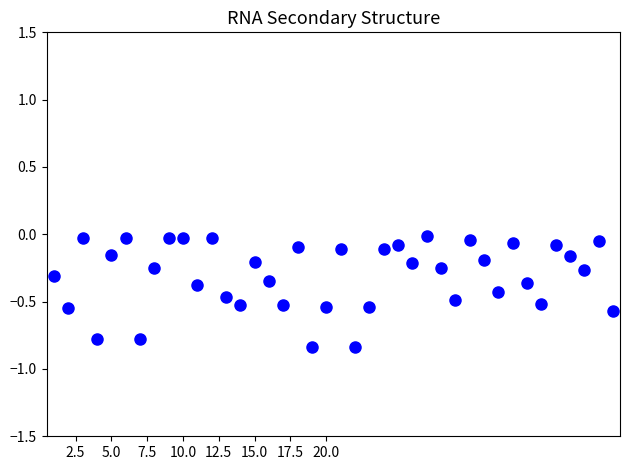

What is the range of Y values (max minus min)?

0.8